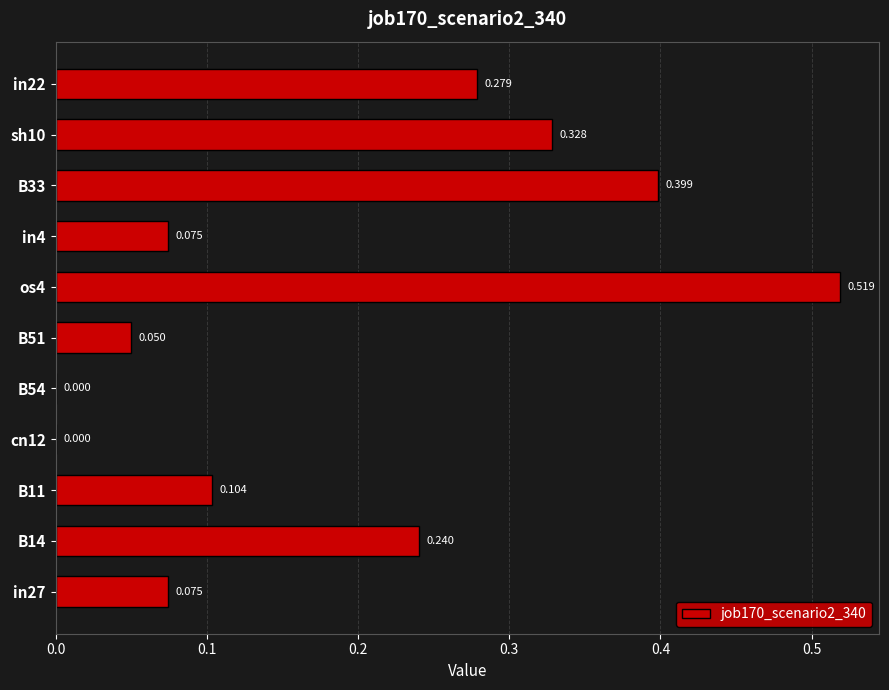

Count the number of data series in this chart.

1